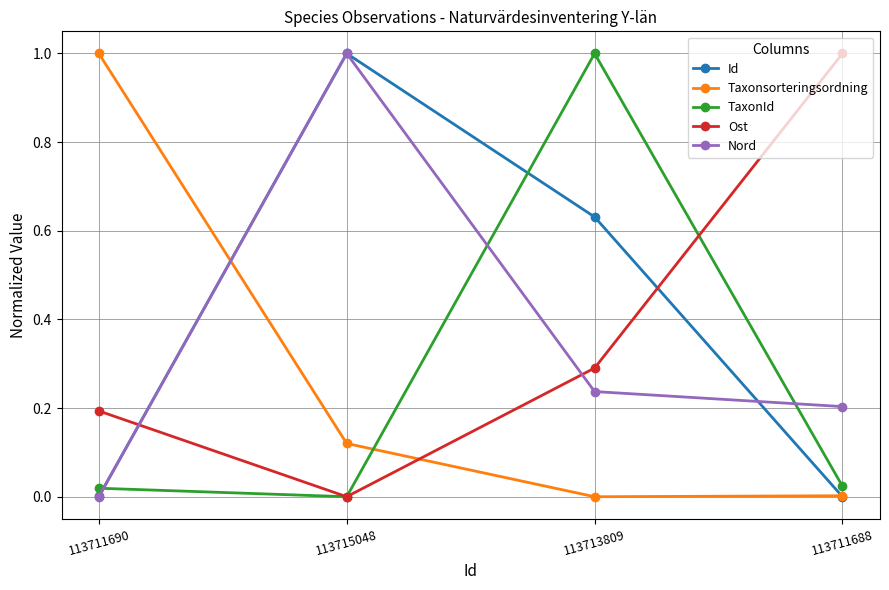

How many interior local peaks does the TaxonId series have?

1